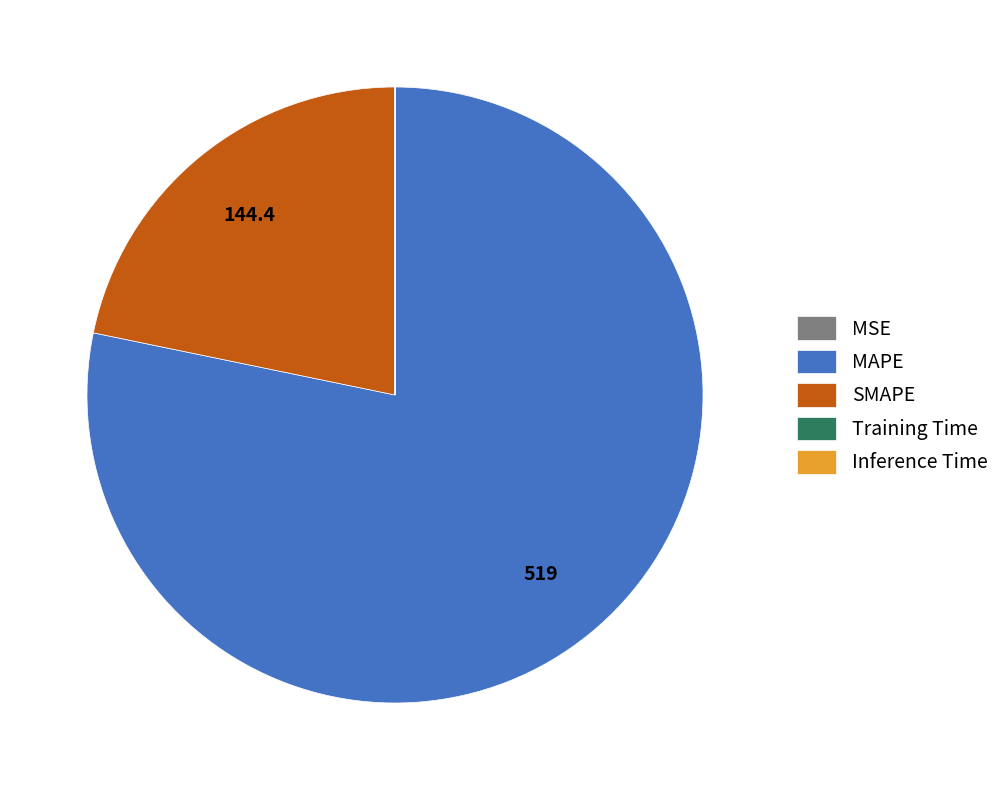

Is there any slice that represents more than half of the pie?

Yes